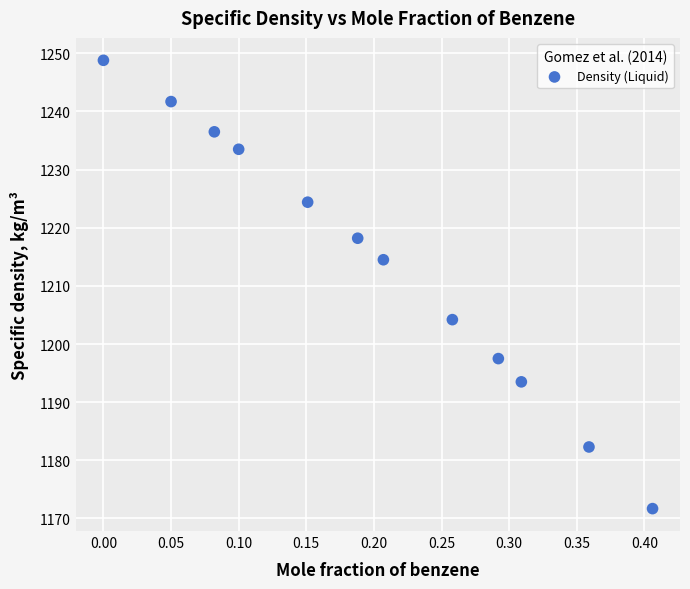

What is the average Y value?

1213.9